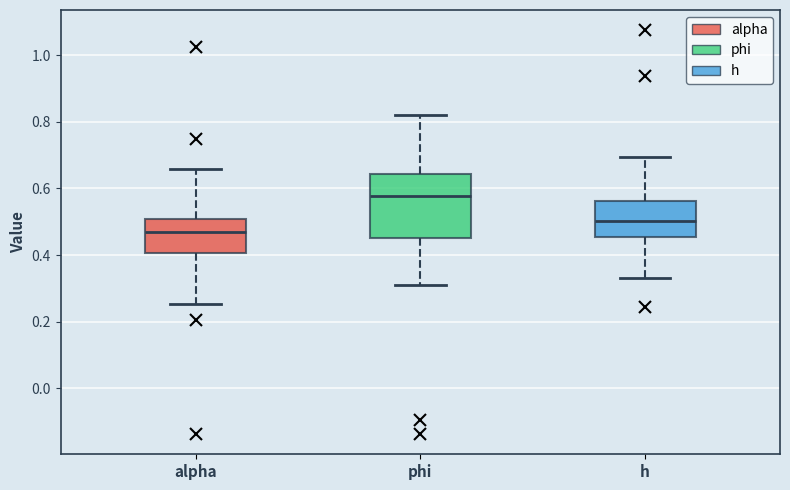

Reading left to right, transcribe this box plot: for each box, give where its median line is, the range the box spans, and where its two whiskers end, as read against the y-axis. The values are not printed on the chart, so give them approximately, as read against the axis.

alpha: median 0.46, box 0.40 to 0.50, whiskers 0.26 to 0.66
phi: median 0.58, box 0.46 to 0.64, whiskers 0.30 to 0.82
h: median 0.50, box 0.46 to 0.56, whiskers 0.34 to 0.70